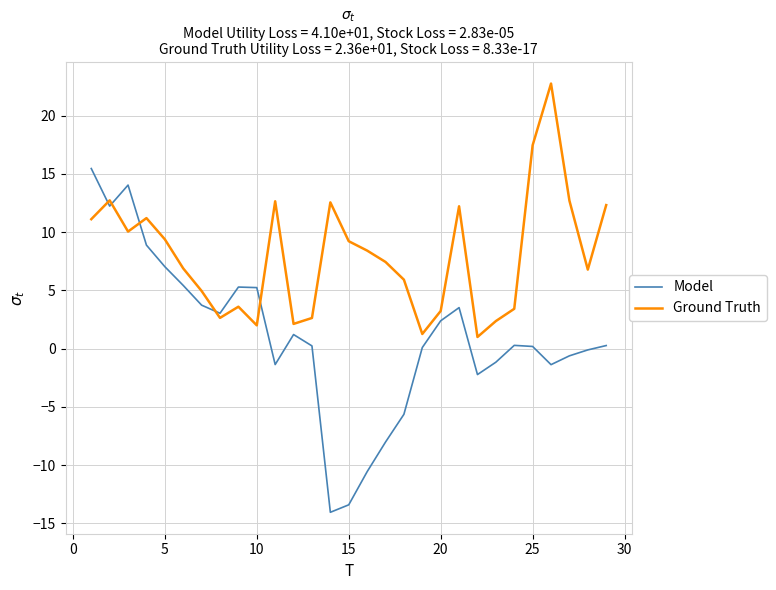

Which series has the widest spread of values?

Model